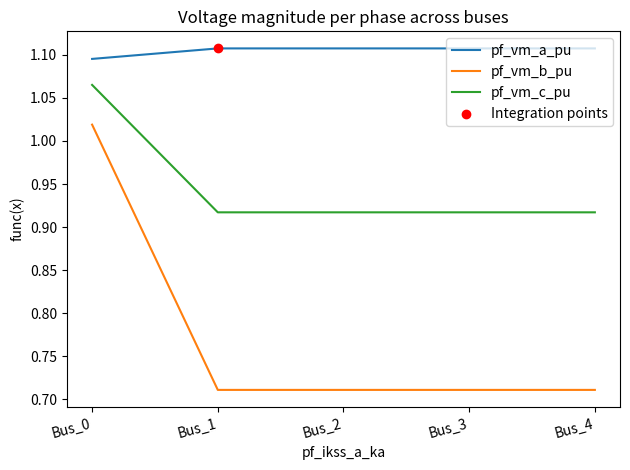

Which series has the largest total across all categories?

pf_vm_a_pu